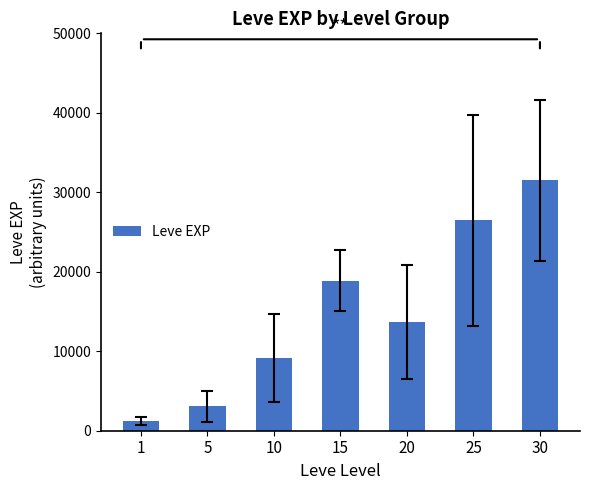

What is the minimum value shown in the chart?

1190